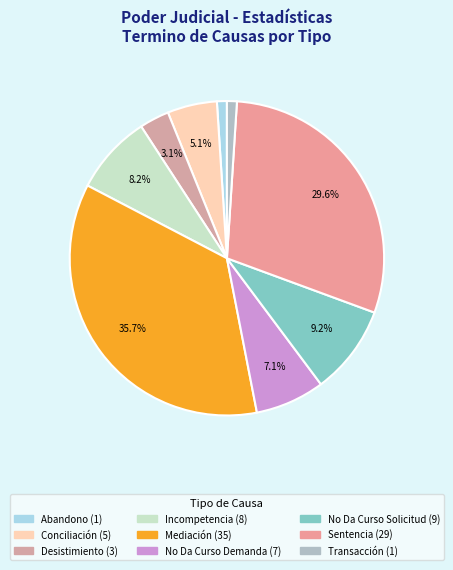

To the nearest percent, what is the average slice percentage?

11%